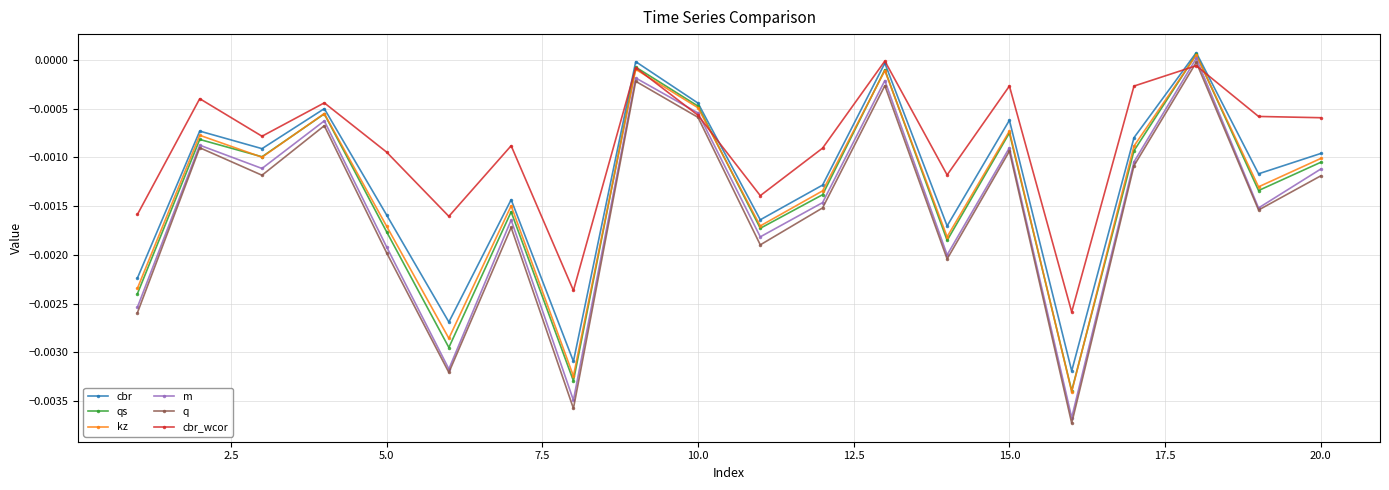

In cbr, how many points are lower than both neighbors (excluding endpoints)?

7